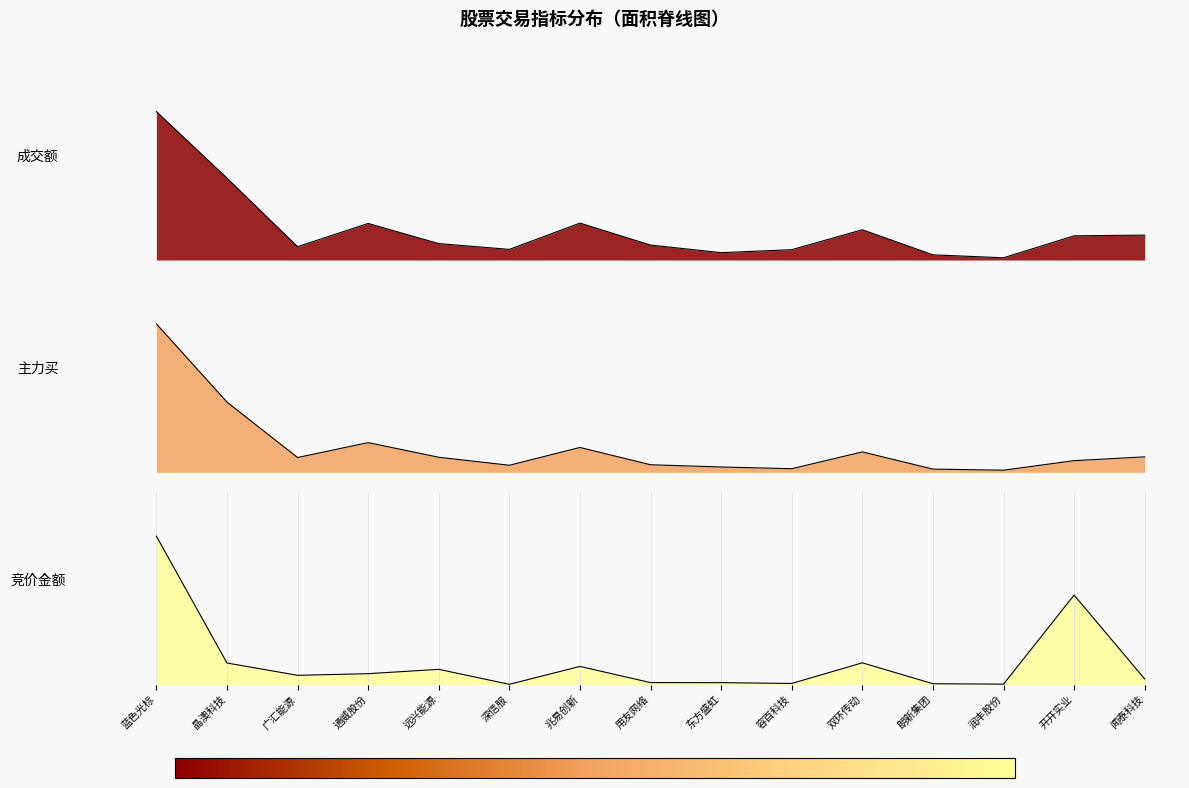

At which label does 竞价金额 first exceed 1857303?

蓝色光标